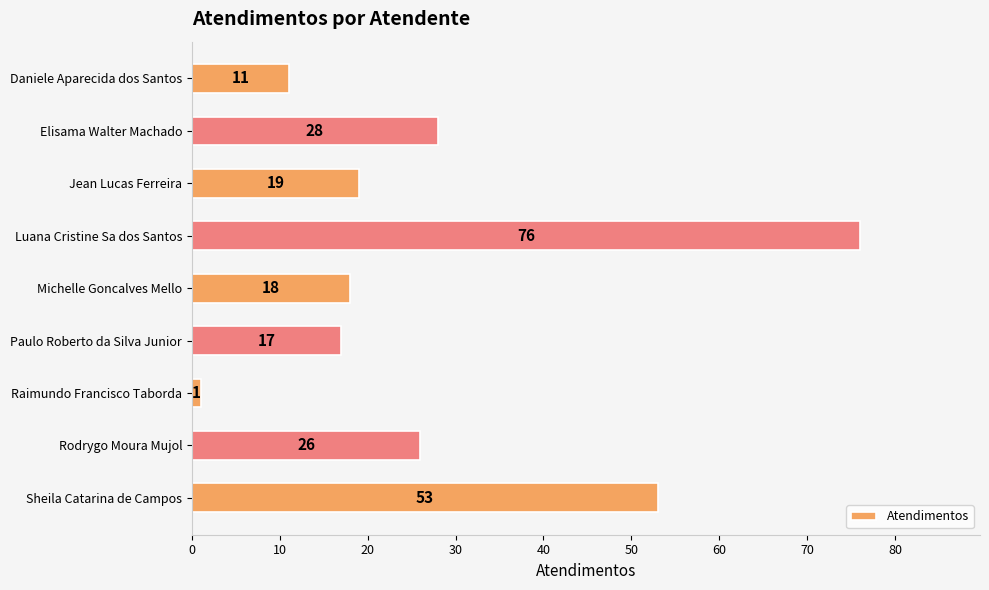

What is the change in value from Raimundo Francisco Taborda to Rodrygo Moura Mujol?

+25